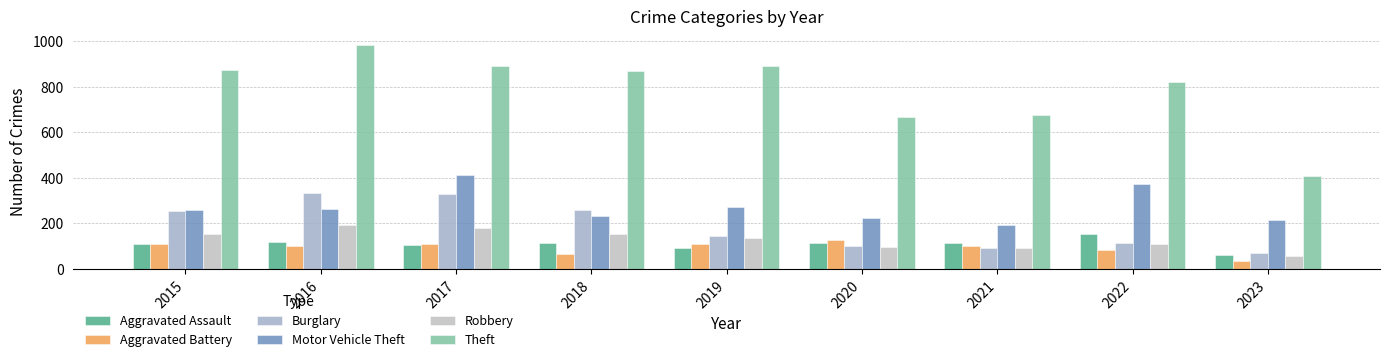

What is the difference between the highest and lowest values at 2019?

799